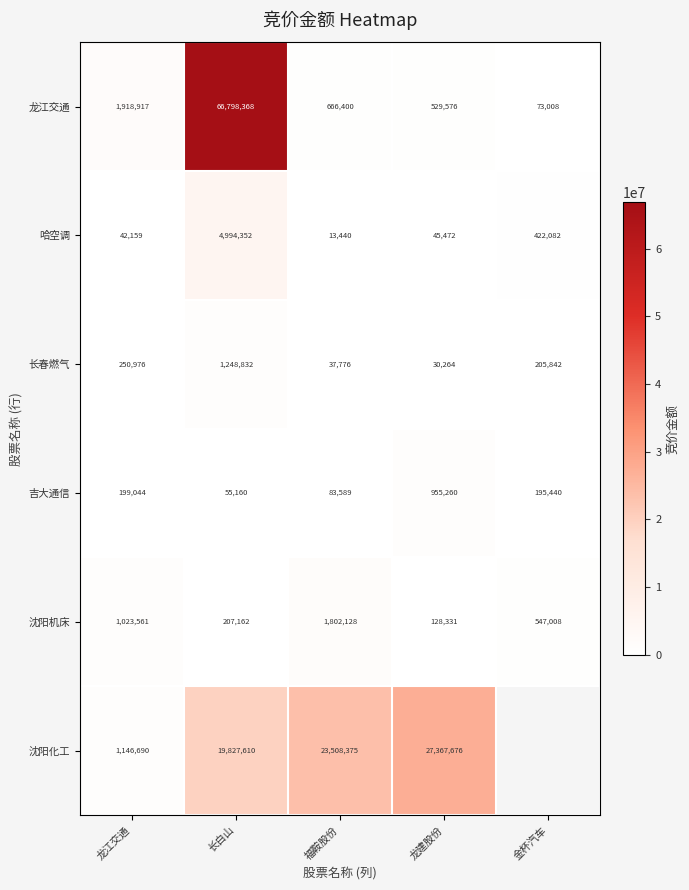

Is it true that 龙江交通 equals 28402.5 at 金杯汽车?

False